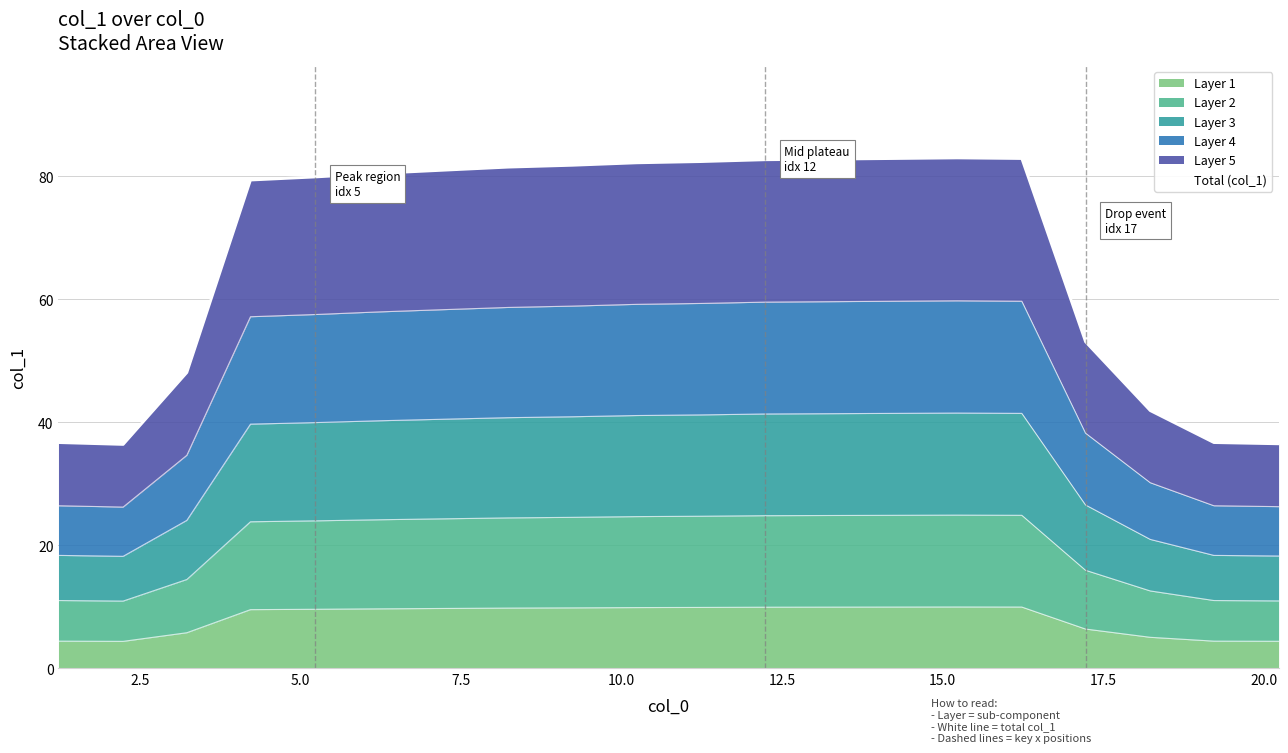

What is the difference between the second highest and minimum values?

46.5